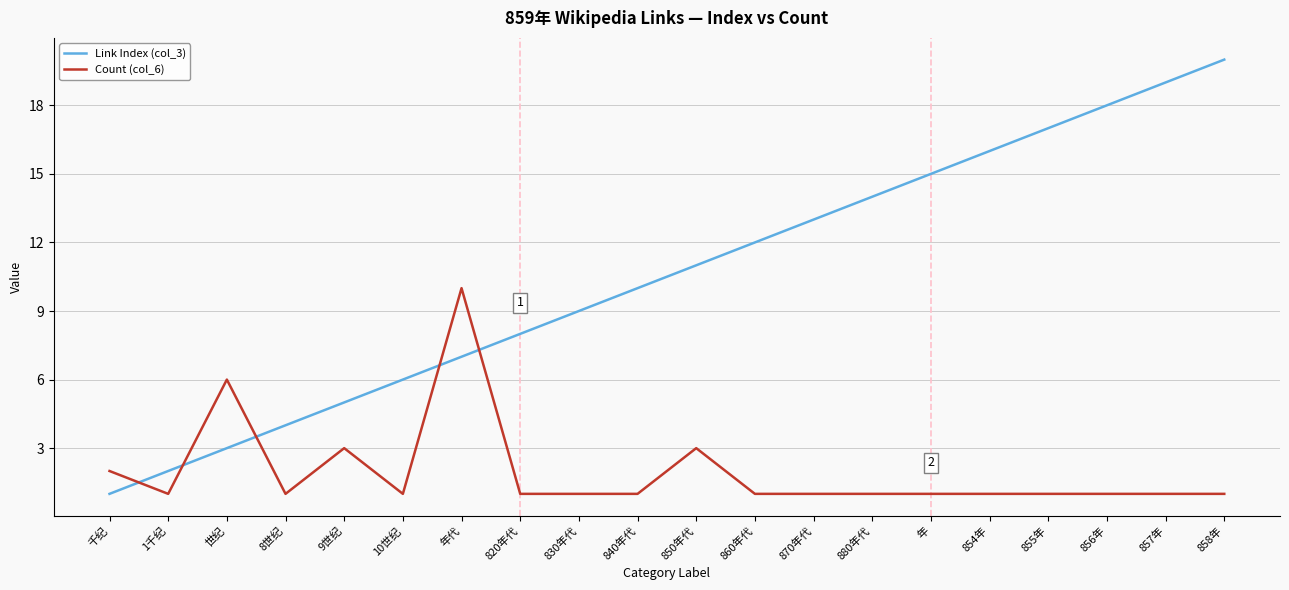

What is the highest value of the Count (col_6) series?

10